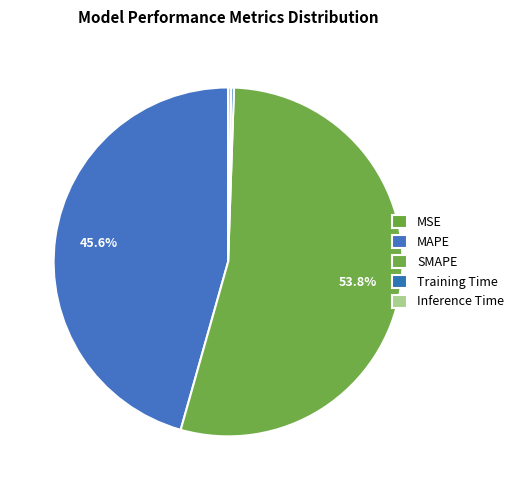

True or false: SMAPE accounts for 54% of the total.

True